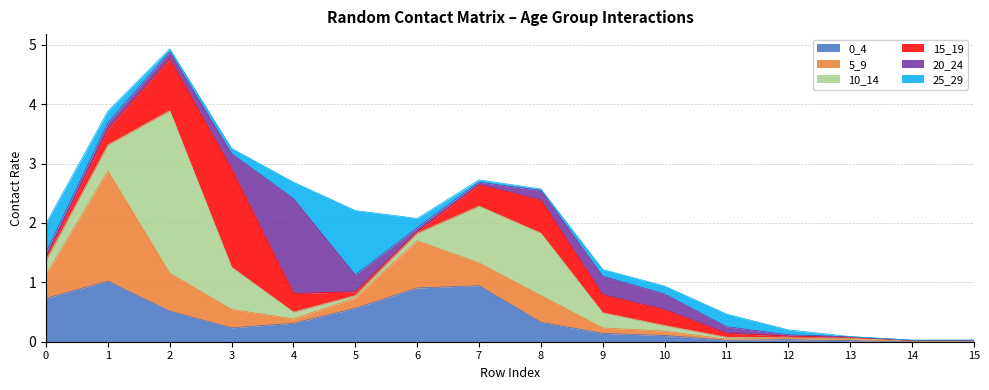

At which label is 0_4 closest to 0?

14